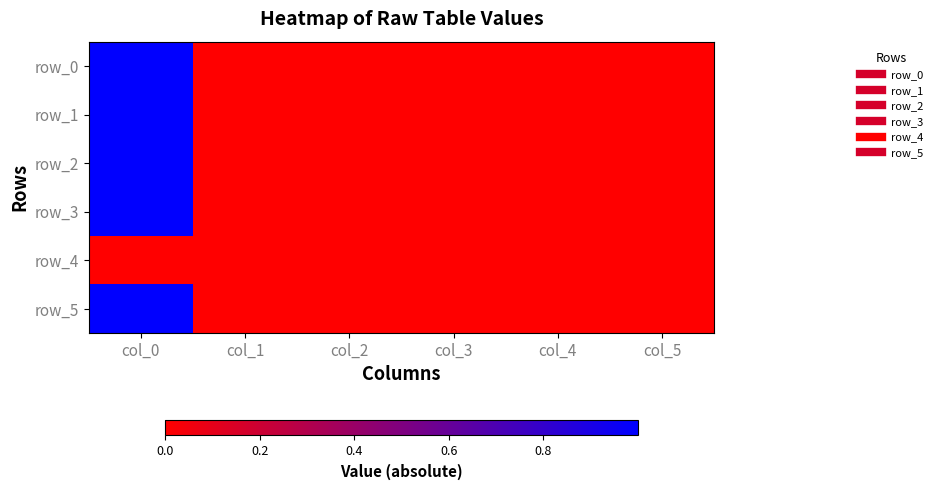

Which has a higher value, col_5 or col_0?

col_0